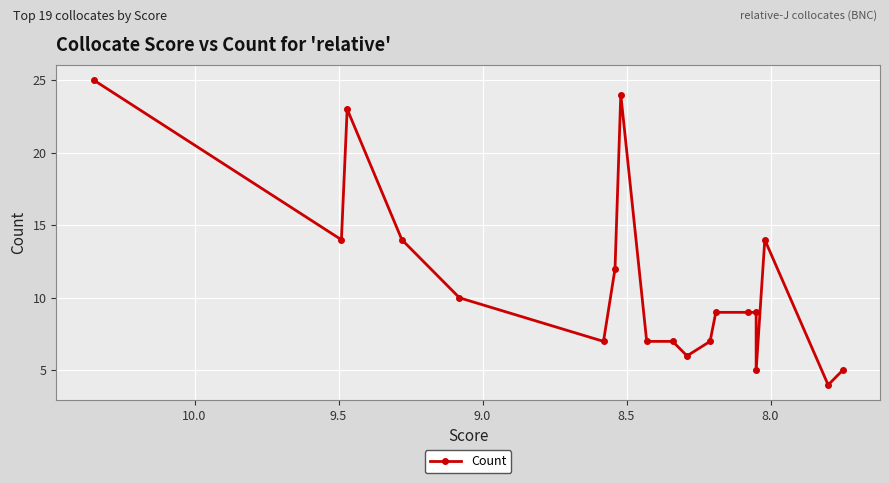

The value at 8 is 2. True or false?

False